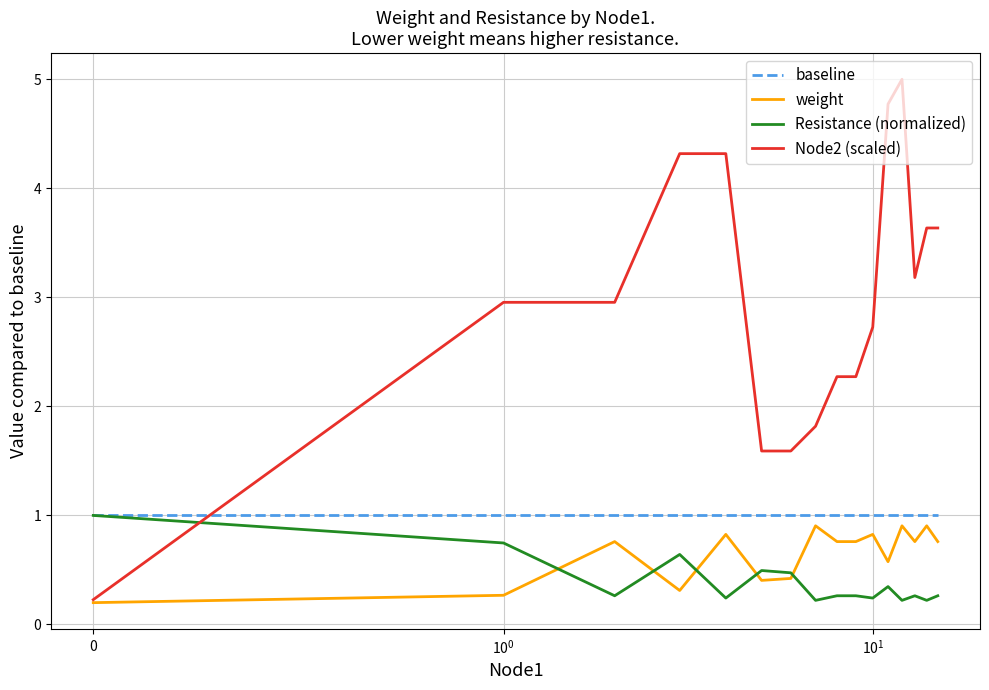

How many lines are shown in the chart?

4